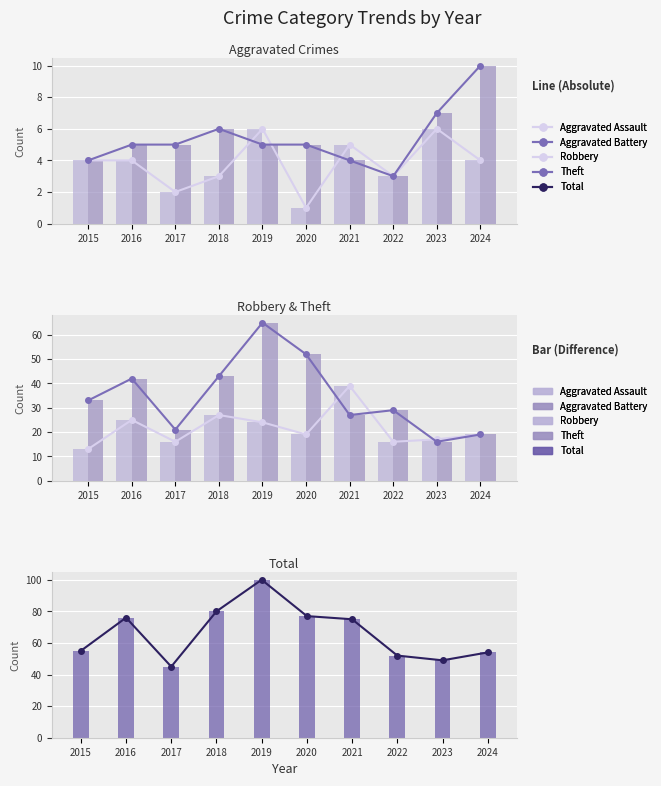

True or false: Aggravated Assault has a value of 4 at 2015.

True